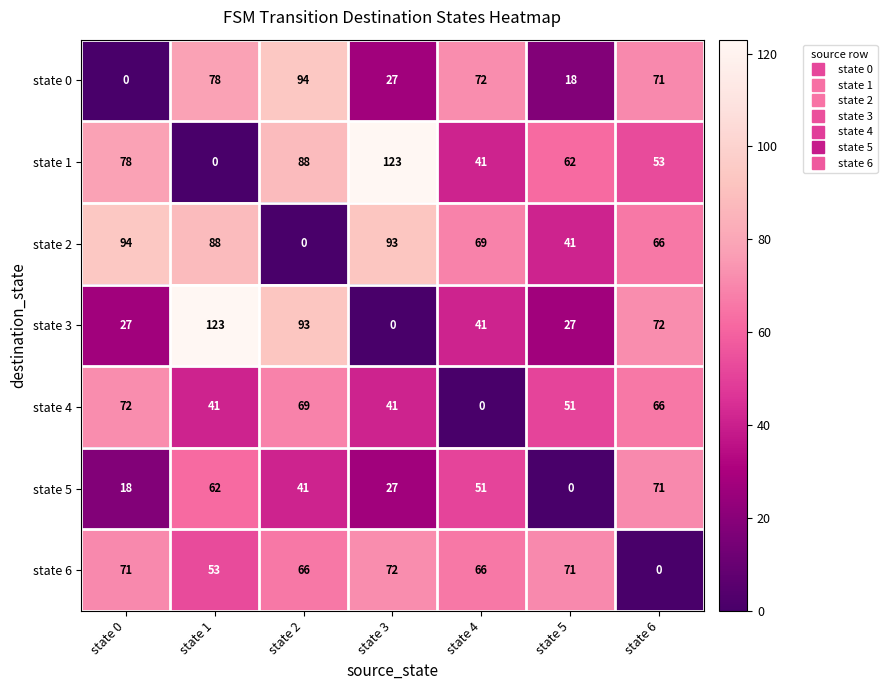

Count the number of data series in this chart.

7